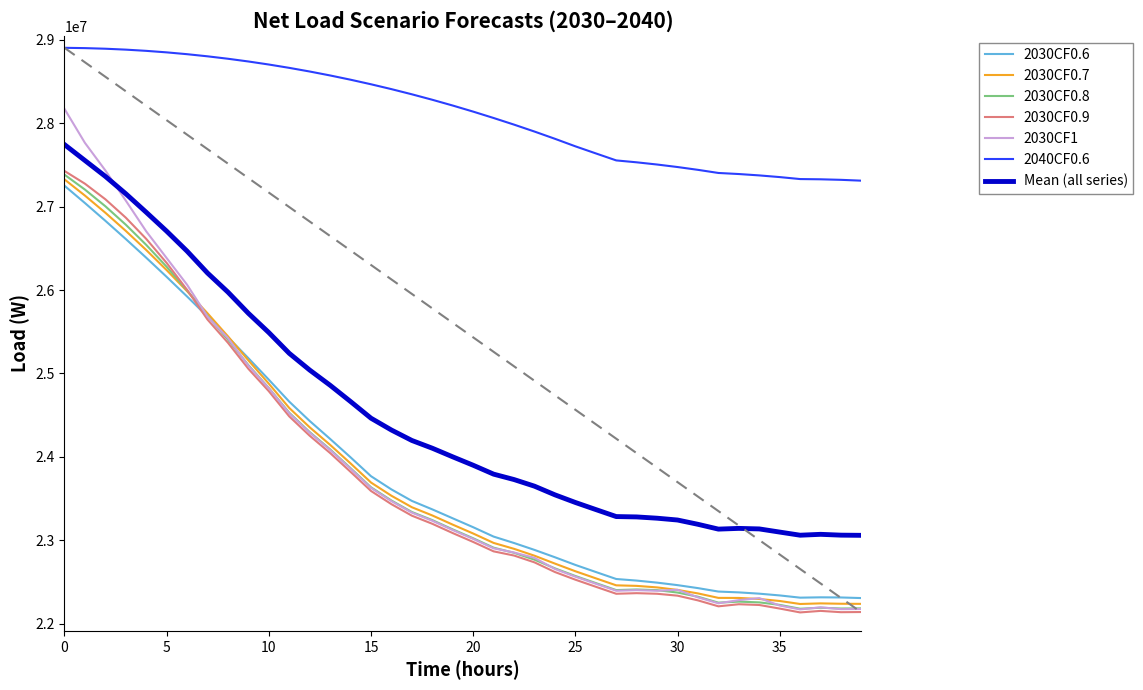

Is this an area chart (filled region under the line)?

No